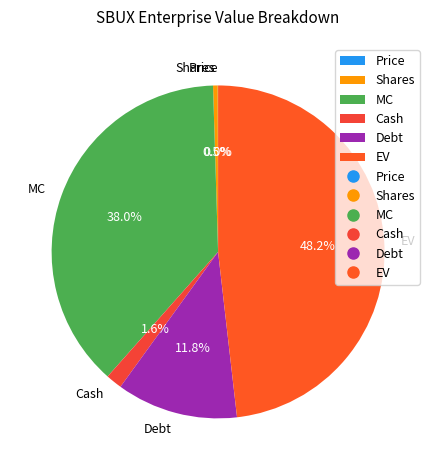

To the nearest percent, what is the difference between the largest and smallest slice percentages?

48%